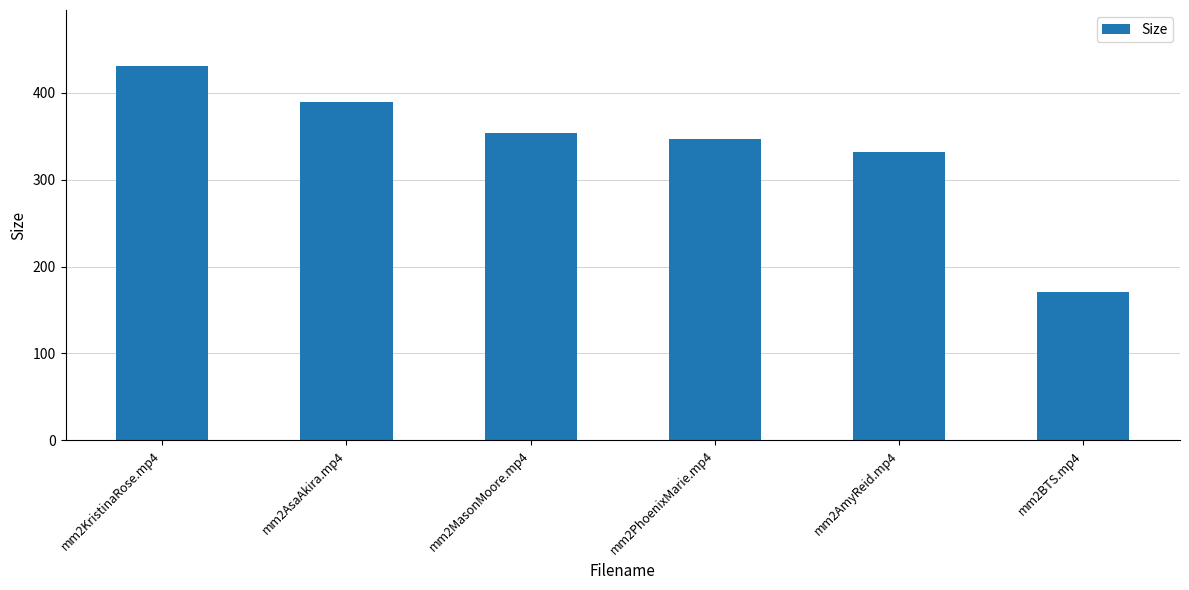

Are the bars horizontal?

No